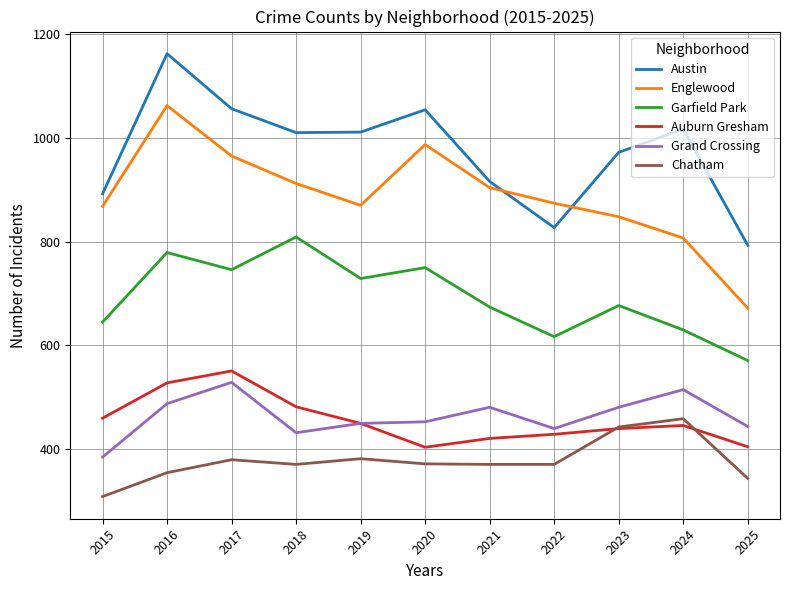

Does the chart have visible grid lines?

Yes